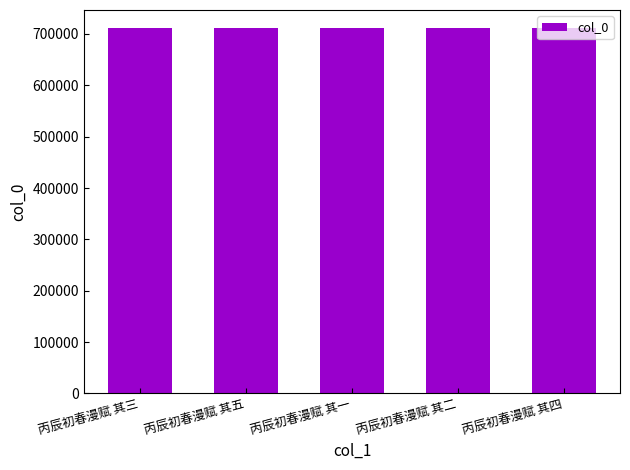

What is the ratio of the value at 丙辰初春漫赋 其五 to the value at 丙辰初春漫赋 其三?

1.0